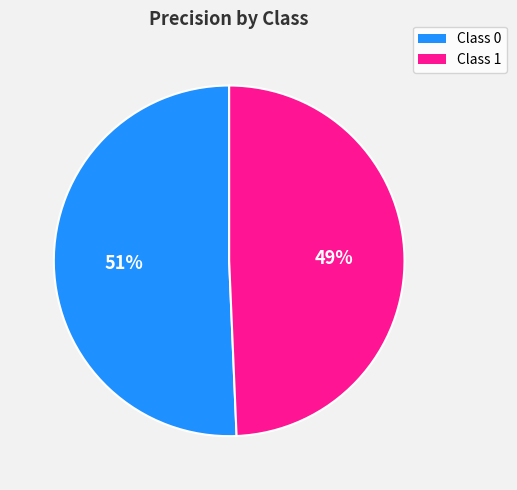

To the nearest percent, what is the average slice percentage?

50%